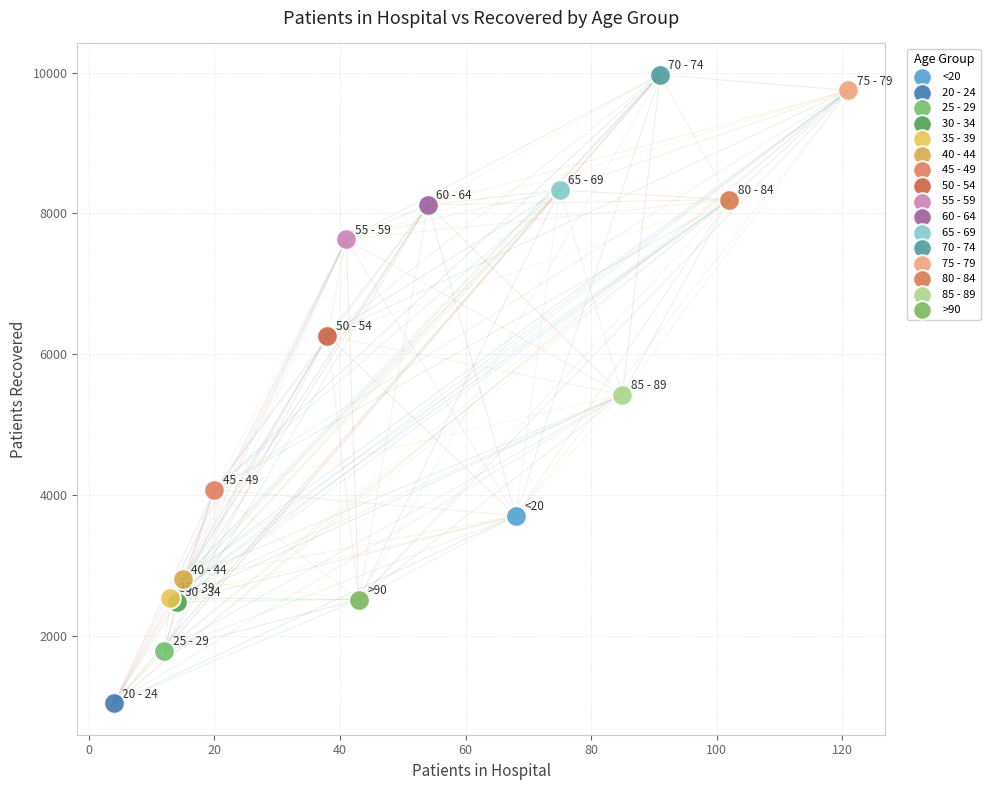

What are all the series names shown in the legend?

<20, 20 - 24, 25 - 29, 30 - 34, 35 - 39, 40 - 44, 45 - 49, 50 - 54, 55 - 59, 60 - 64, 65 - 69, 70 - 74, 75 - 79, 80 - 84, 85 - 89, >90